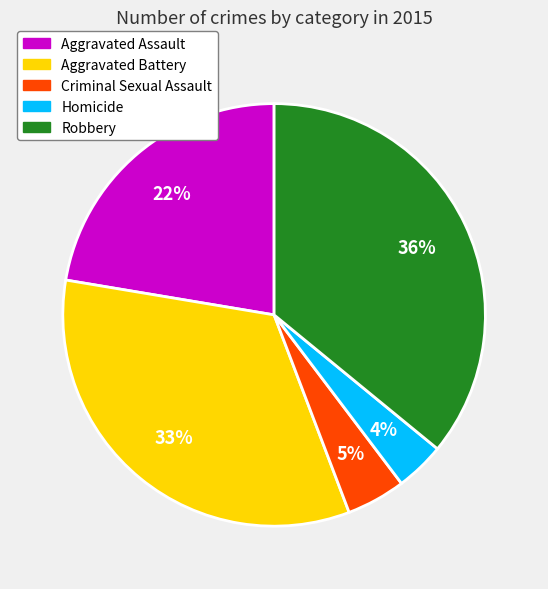

To the nearest percent, what is the difference between the largest and smallest slice percentages?

32%